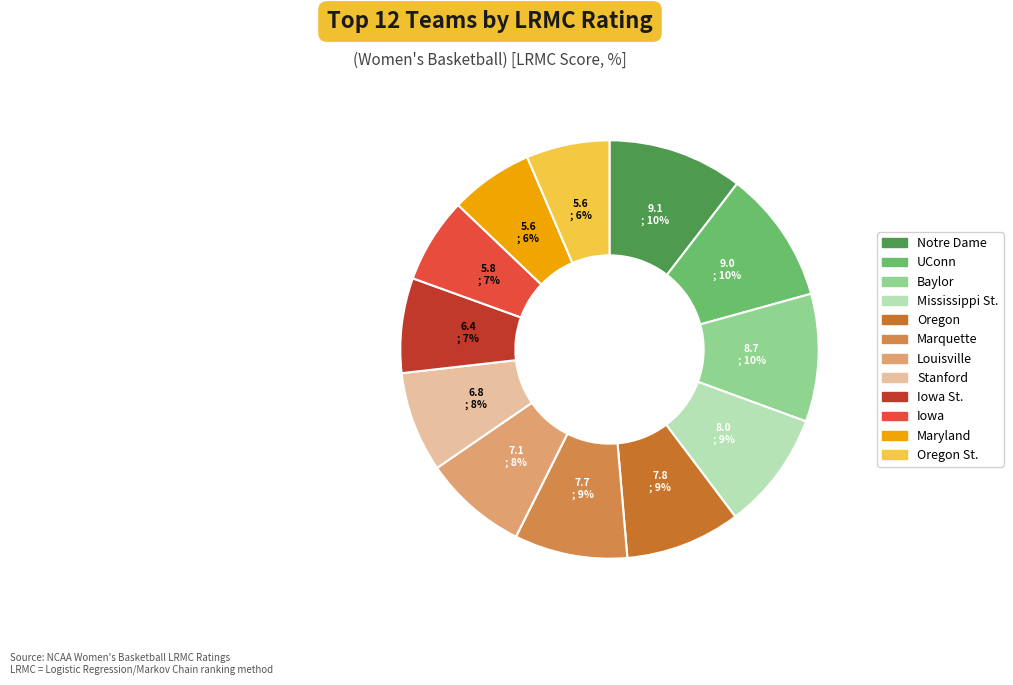

To the nearest percent, what portion does Marquette represent?

9%